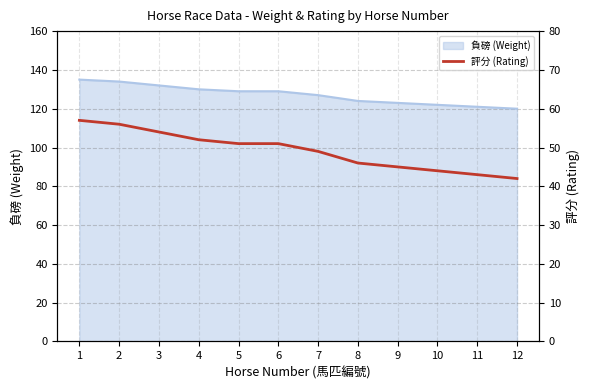

How many values exceed 51?

4